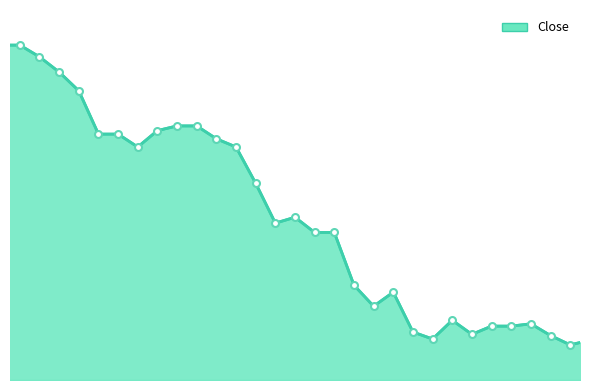

List the labels in order of value, smallest first.

14:55, 15:00, 14:20, 14:50, 14:30, 14:15, 14:40, 14:35, 14:45, 14:25, 14:05, 14:10, 14:00, 13:55, 13:50, 13:40, 13:45, 13:35, 13:30, 13:05, 13:25, 13:00, 12:55, 13:10, 13:20, 13:15, 12:50, 12:45, 12:40, 12:35, 12:30